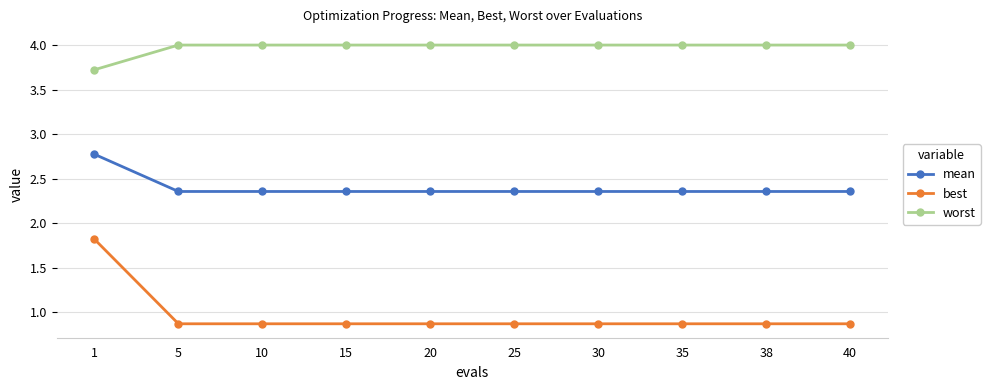

At 25, list the series in order from largest to smallest.

worst, mean, best